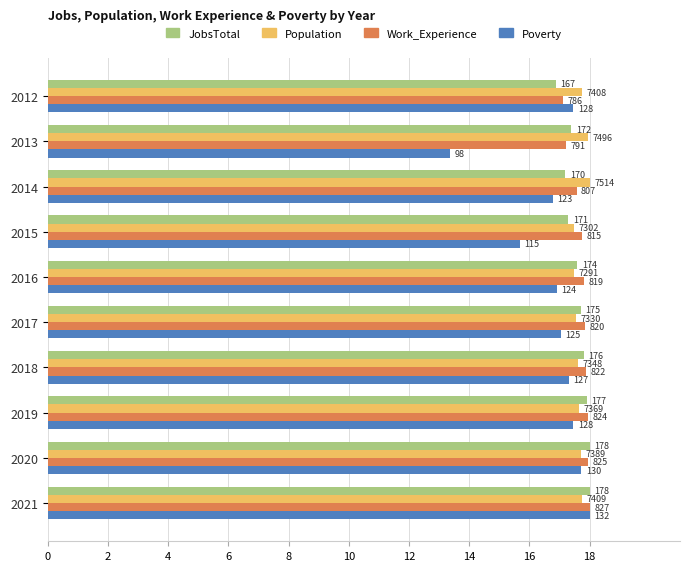

What is the smallest value displayed?

13.4